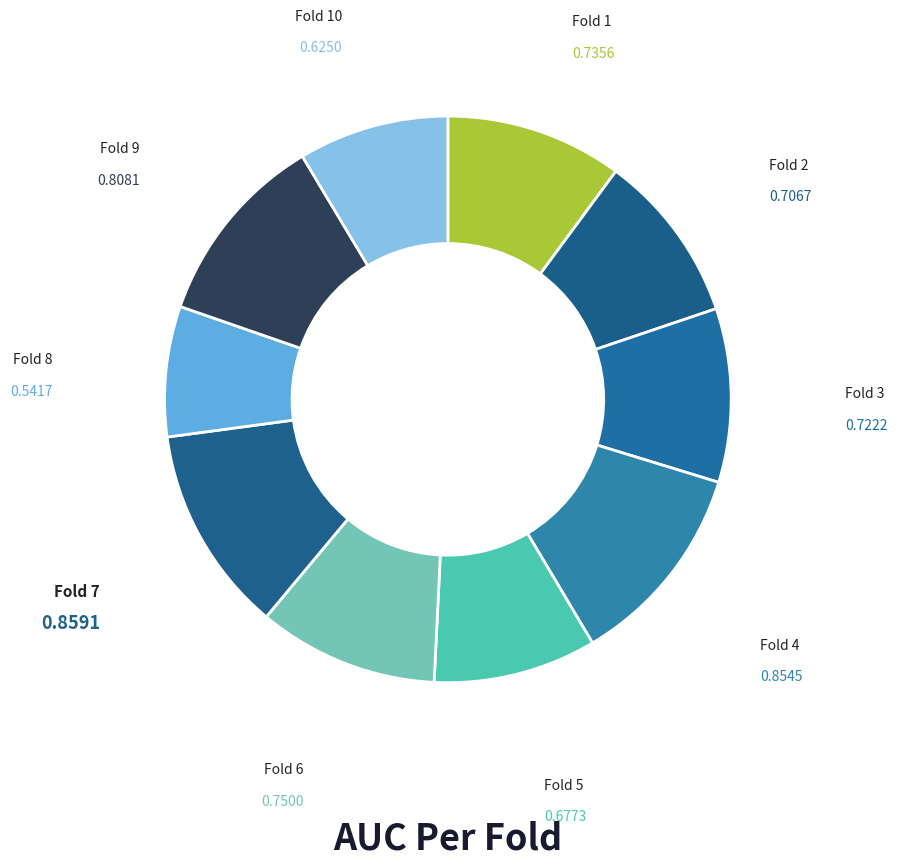

Is there a majority slice in this chart?

No